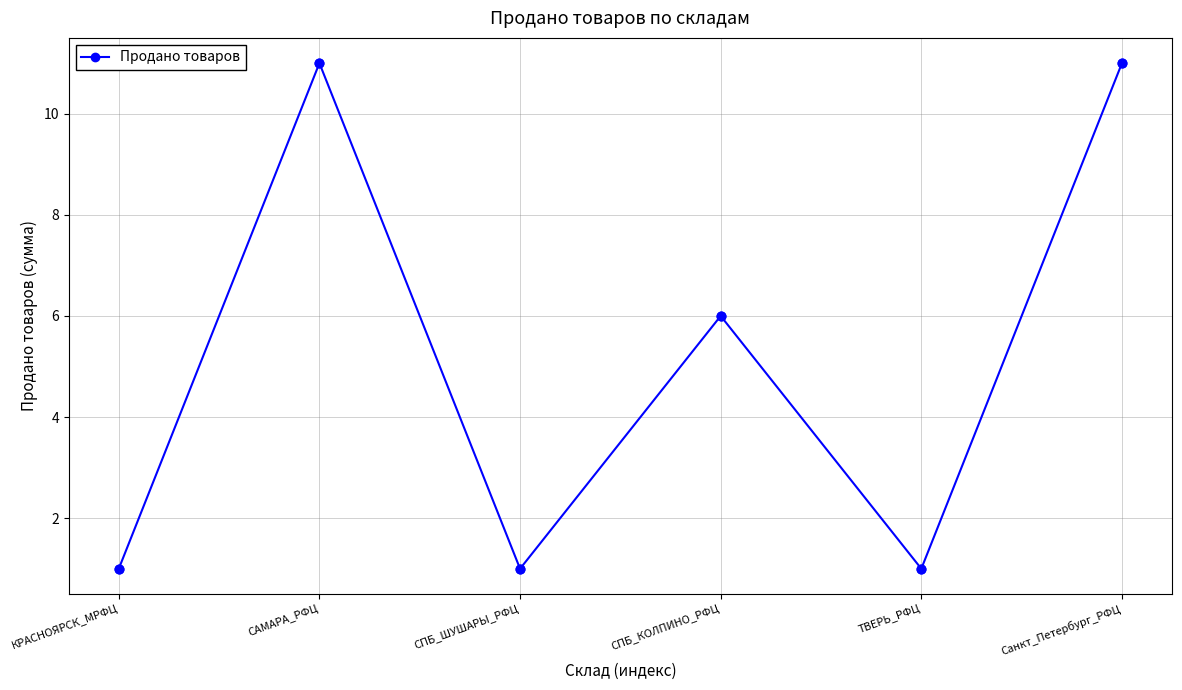

What is the ratio of the value at Санкт_Петербург_РФЦ to the value at СПБ_ШУШАРЫ_РФЦ?

11.0